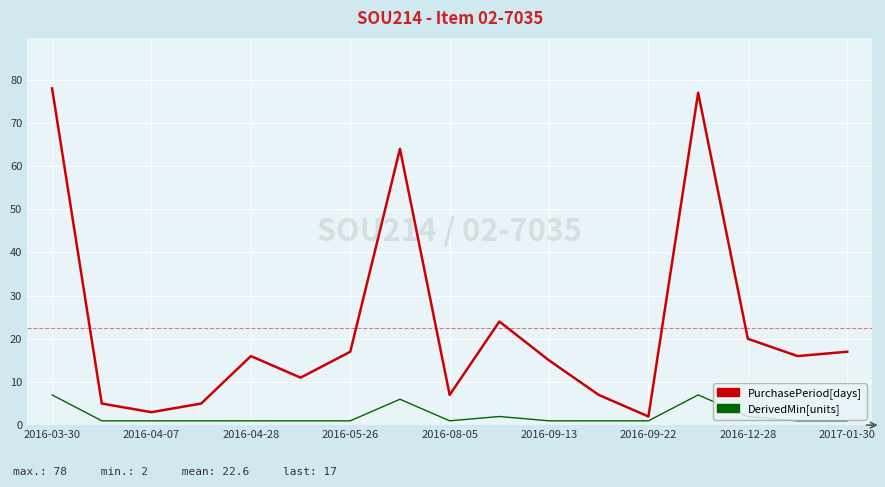

What is the difference between the second highest and minimum values?

75